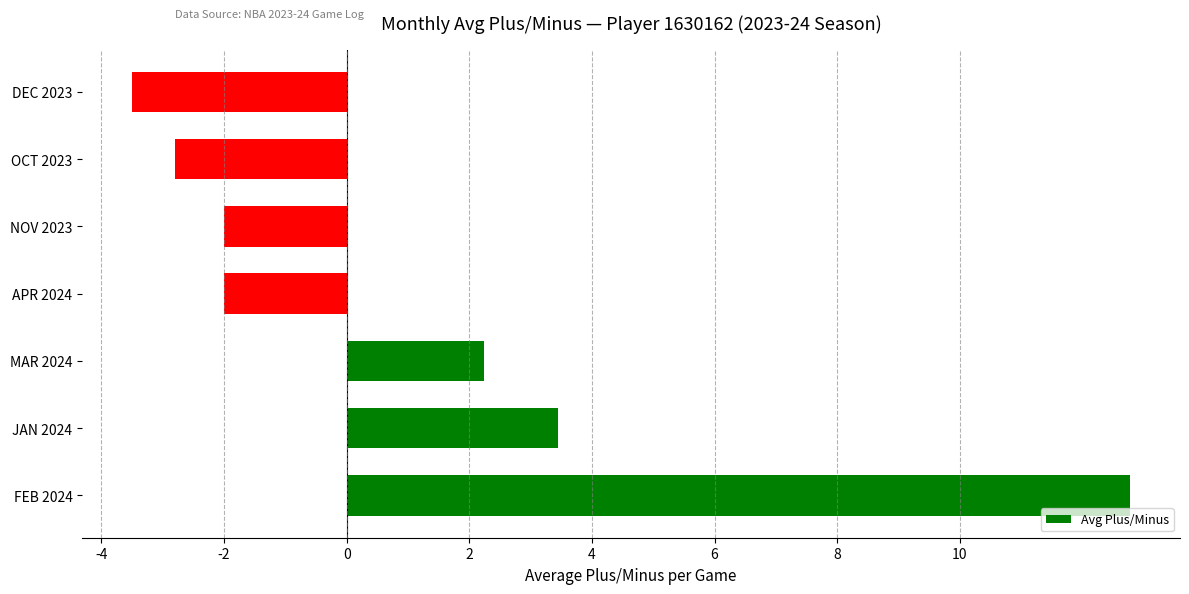

How many negative values are there?

4